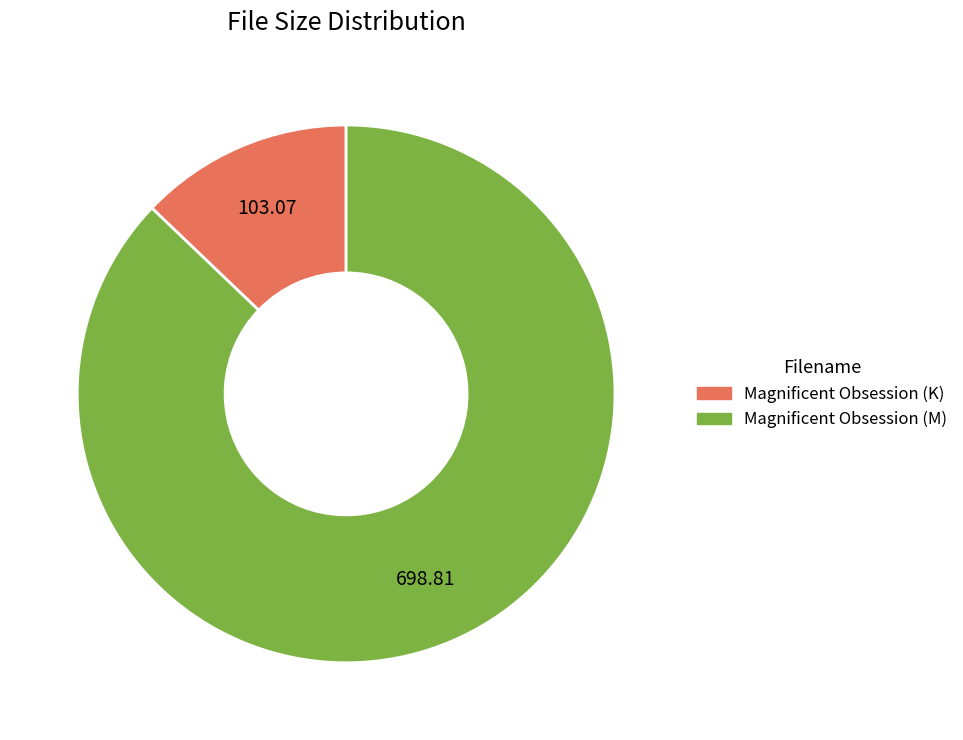

How many slices are in this pie chart?

2